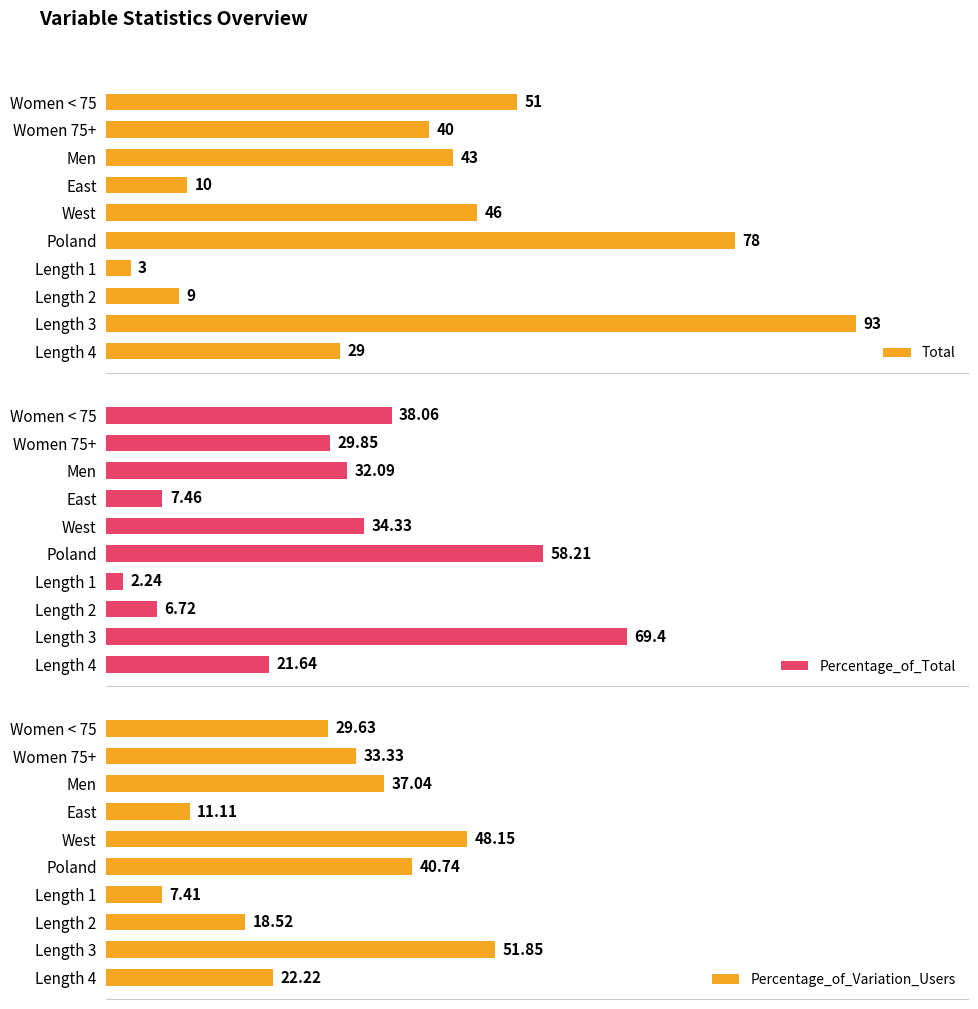

What is the difference between the maximum and second lowest values in the Percentage_of_Total series?

62.7